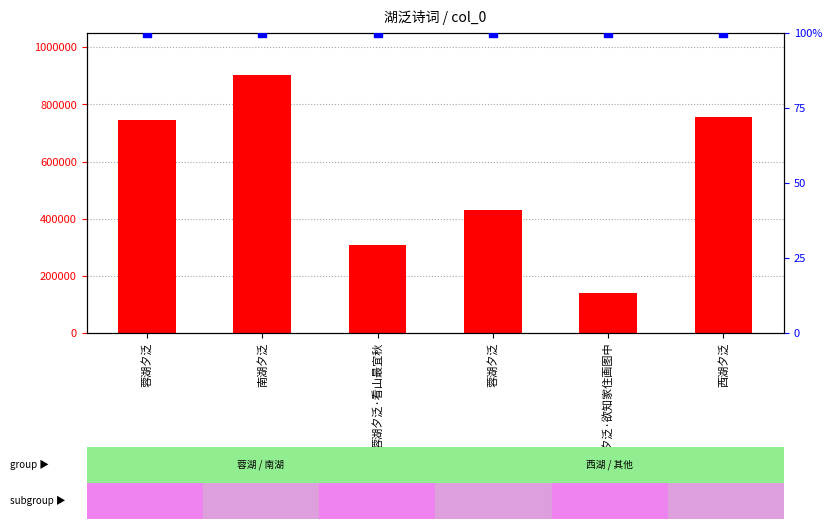

Which series has the largest total across all categories?

count